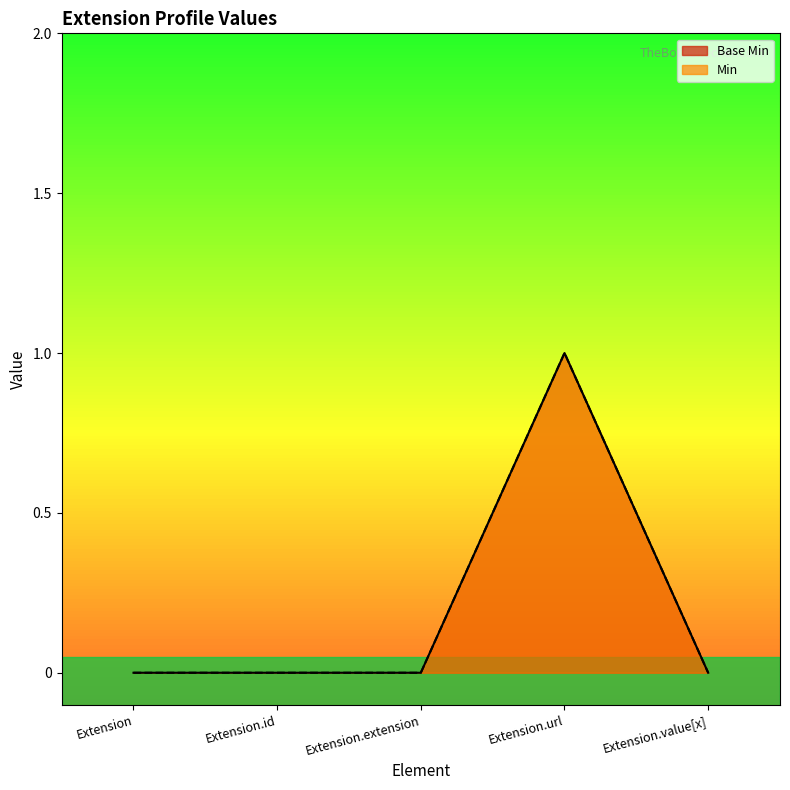

What is the label of the 5th point from the right?

Extension